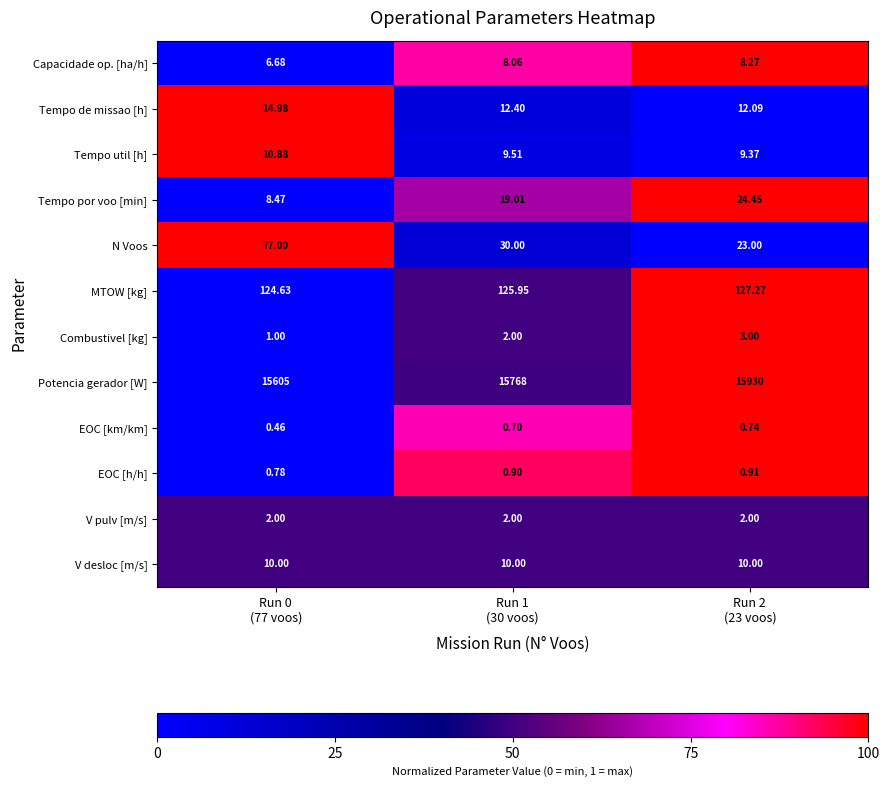

Which series has the widest spread of values?

Potencia gerador [W]